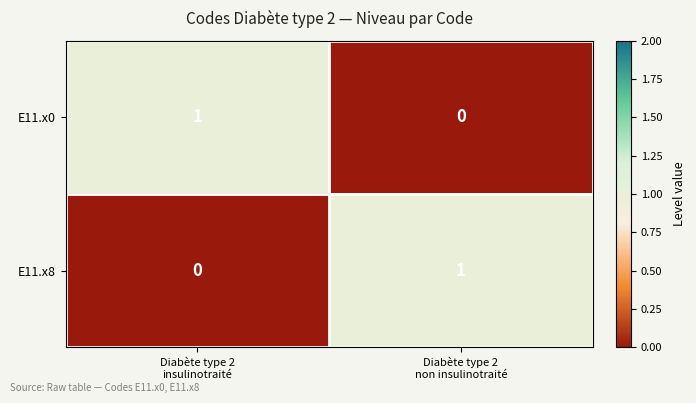

How many positive values does the E11.x0 series have?

1